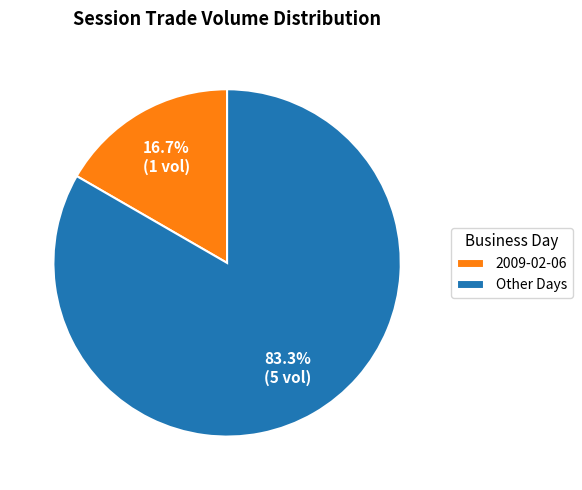

Which slice is the largest?

Other Days